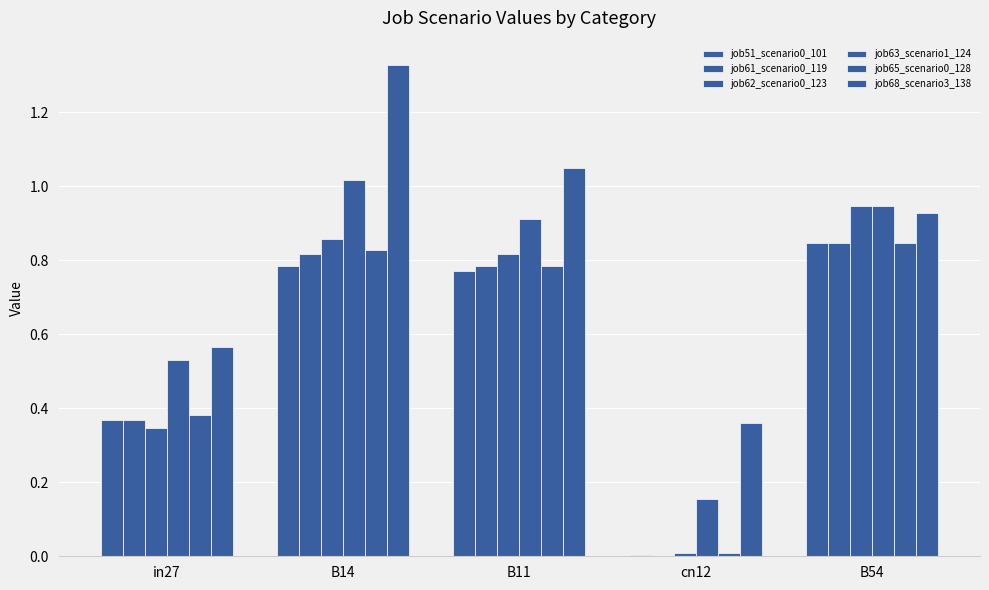

Rank the series at B54 from highest to lowest value.

job62_scenario0_123, job63_scenario1_124, job68_scenario3_138, job51_scenario0_101, job61_scenario0_119, job65_scenario0_128